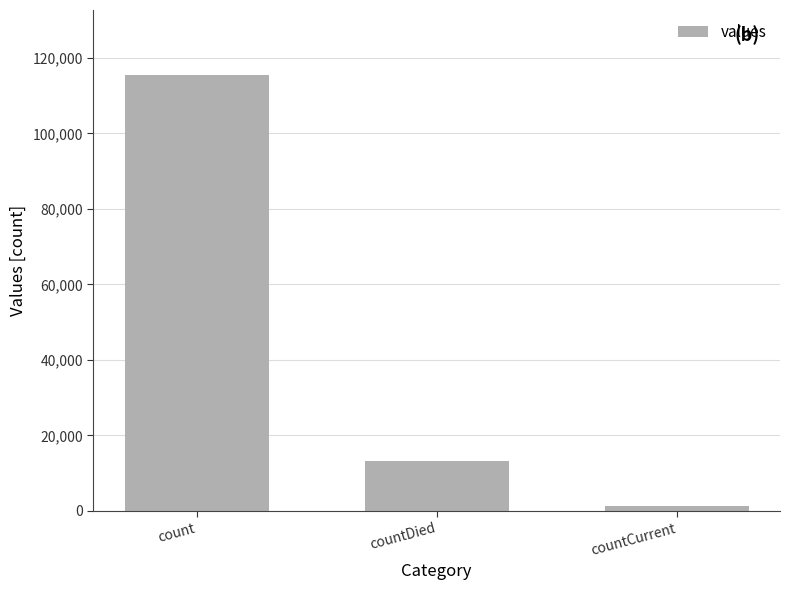

Reading left to right, what are all the values shown in this chart?

115379	13343	1383